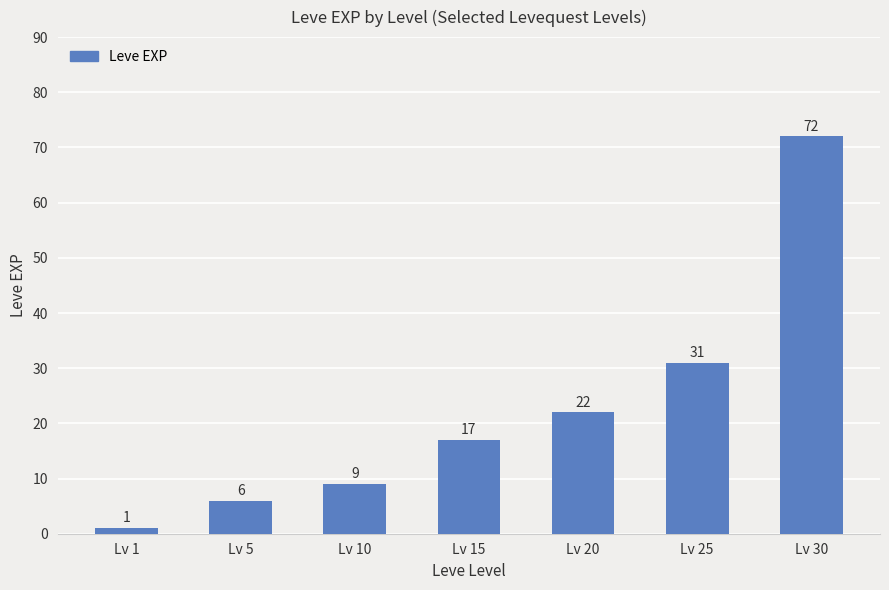

What is the sum of the values at Lv 10 and Lv 20?

31